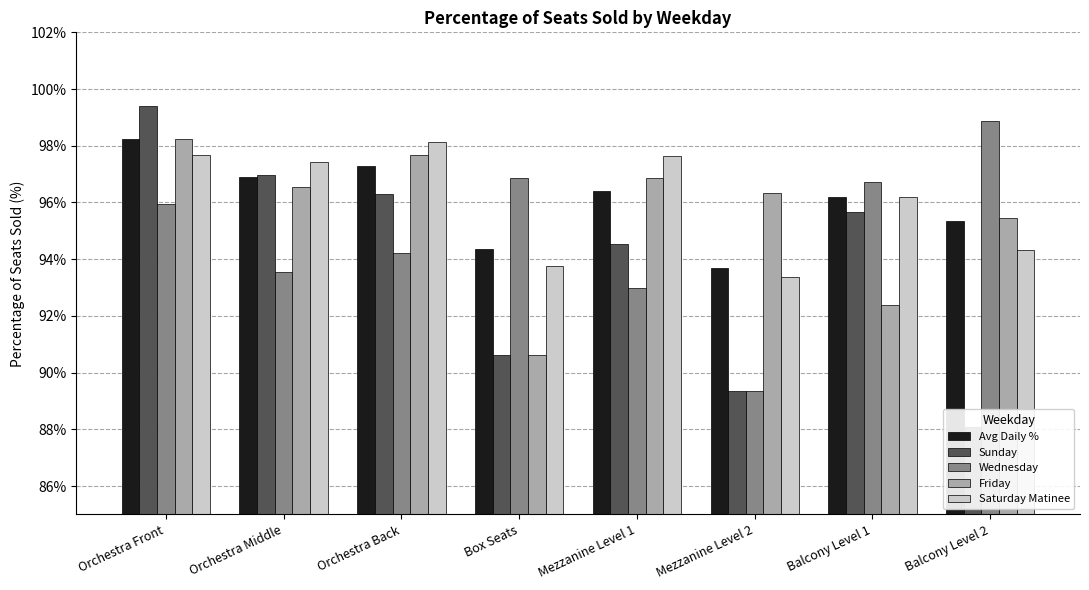

Are the bars grouped side by side (vs. stacked)?

Yes